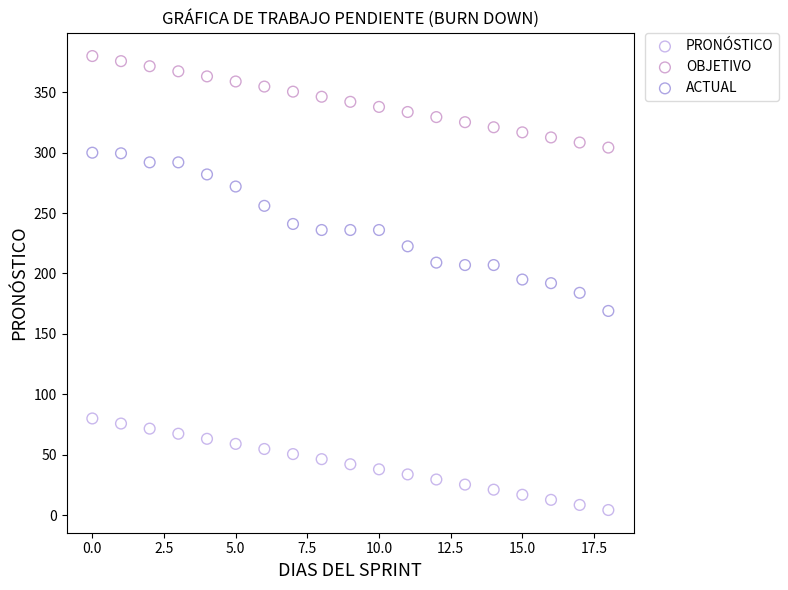

Which series contains the highest Y value?

OBJETIVO